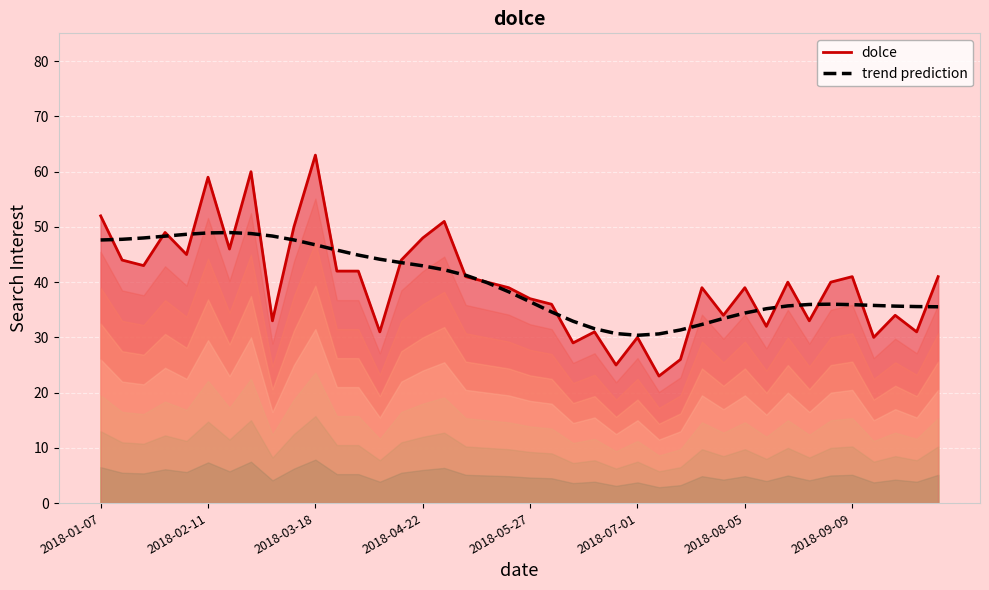

What is the spread (max minus min) of values at 21?

1.4